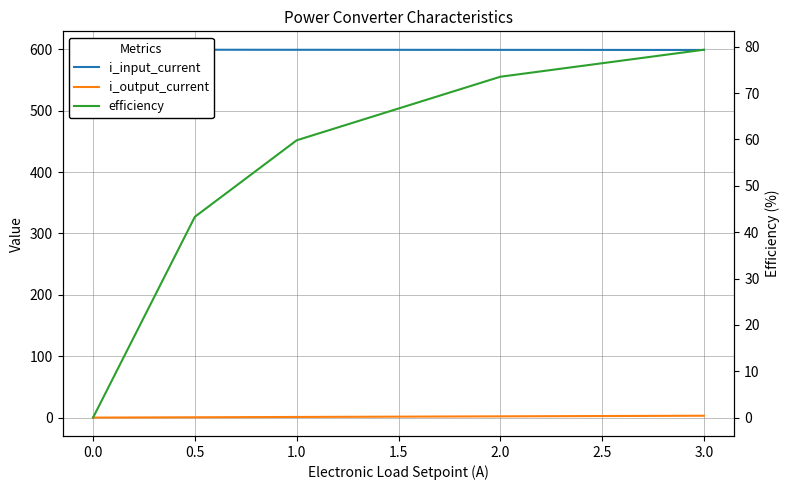

Does the chart display data point markers on the line(s)?

No